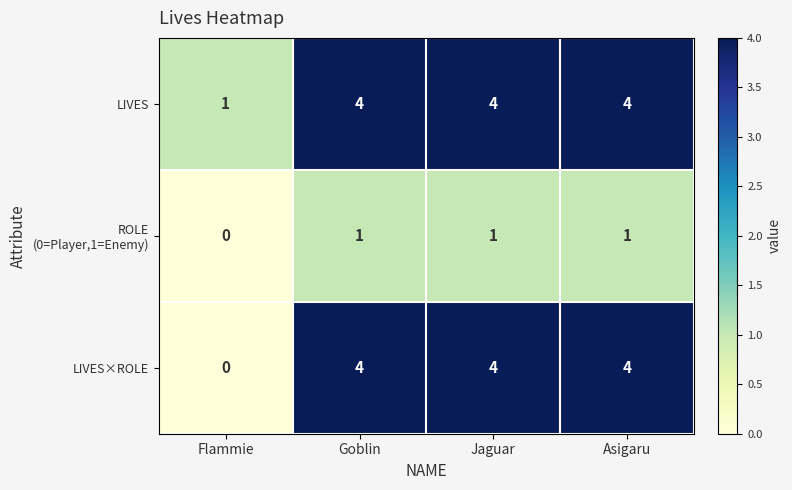

Which series has the largest range (max minus min)?

LIVES×ROLE